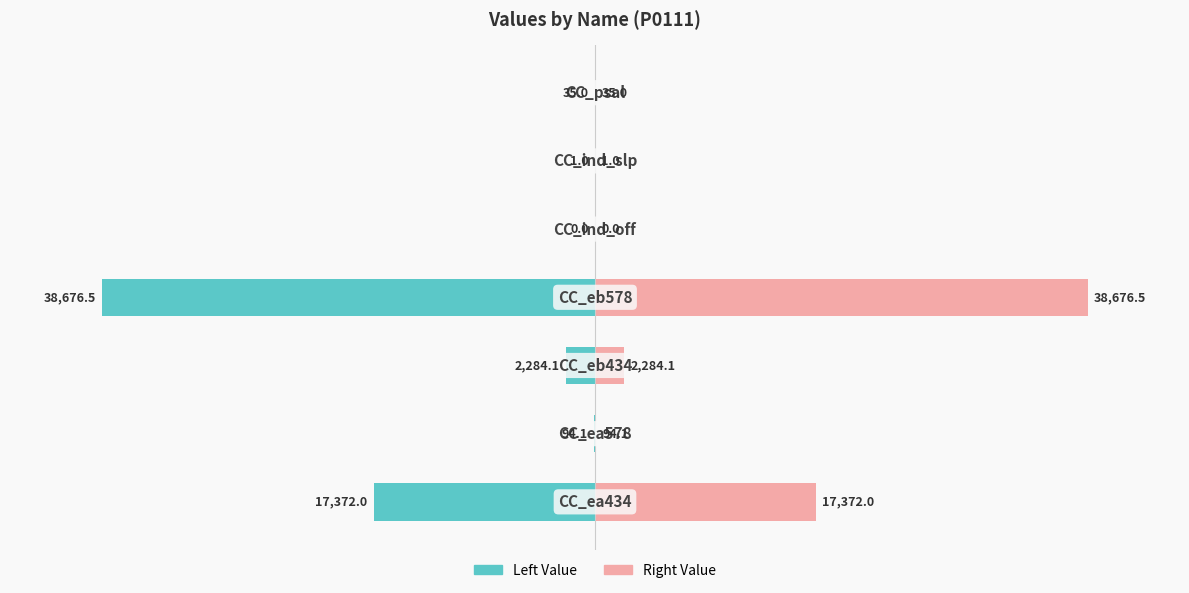

What is the difference between the highest and lowest values at 1?

0.4